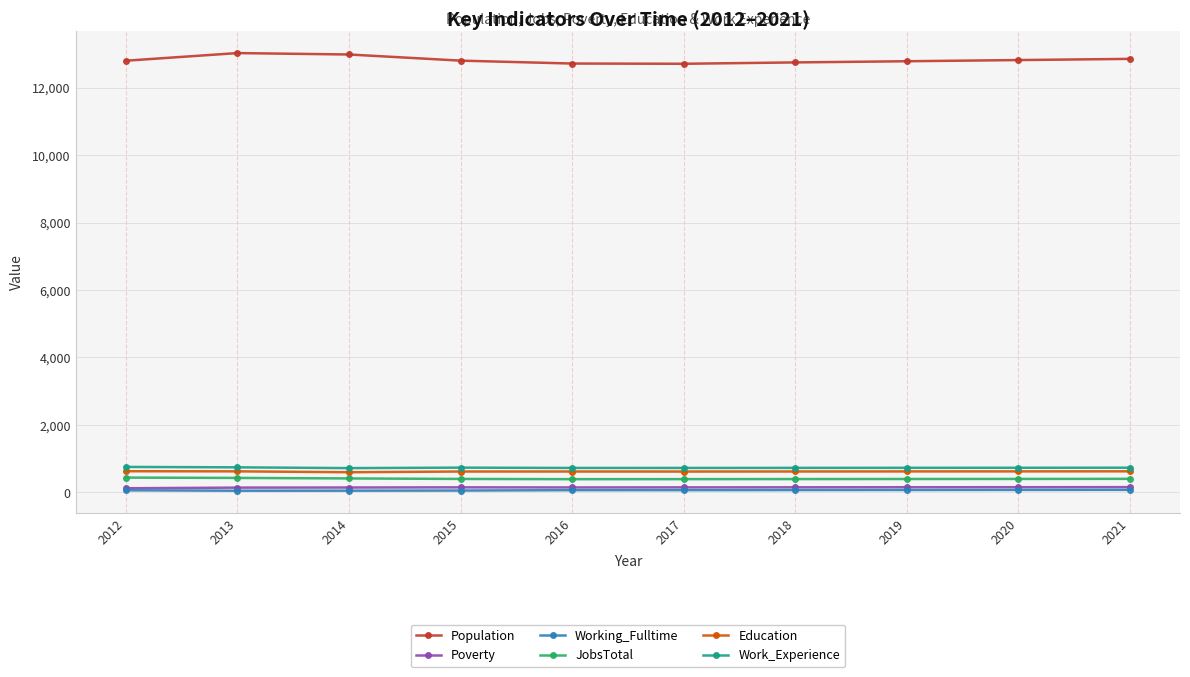

Is the value of JobsTotal at 2019 greater than the value of Poverty at 2016?

Yes